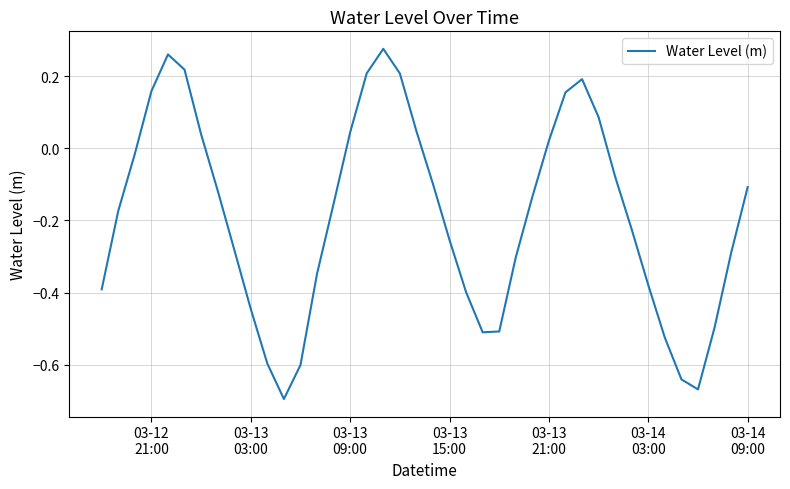

What is the difference between the maximum and minimum values?

1.0